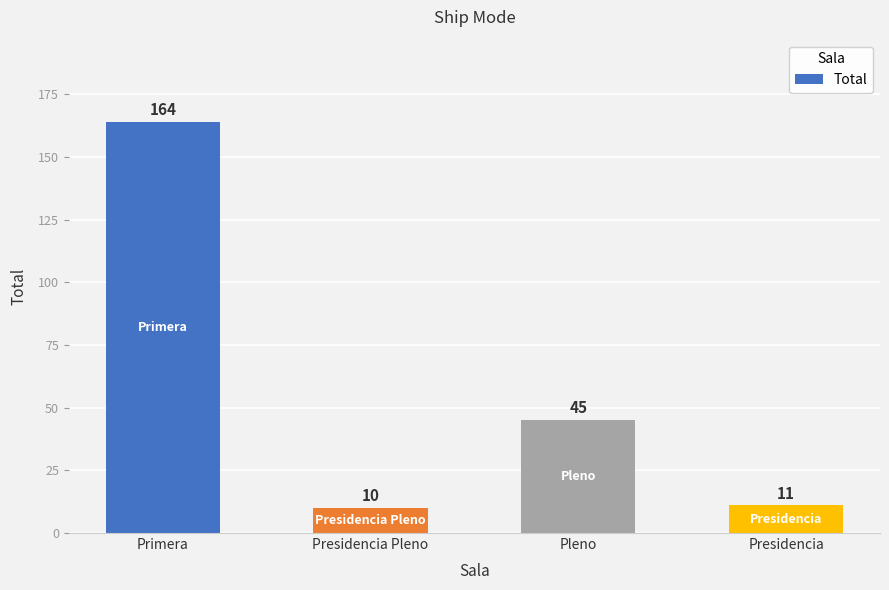

Does the chart contain stacked bars?

No